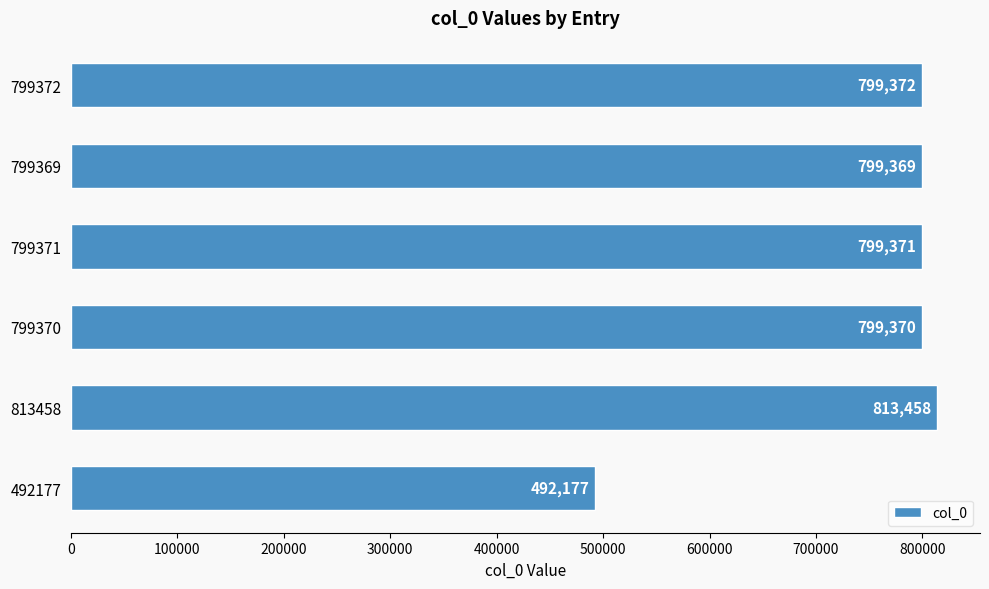

What value does the data have at 492177?

492177